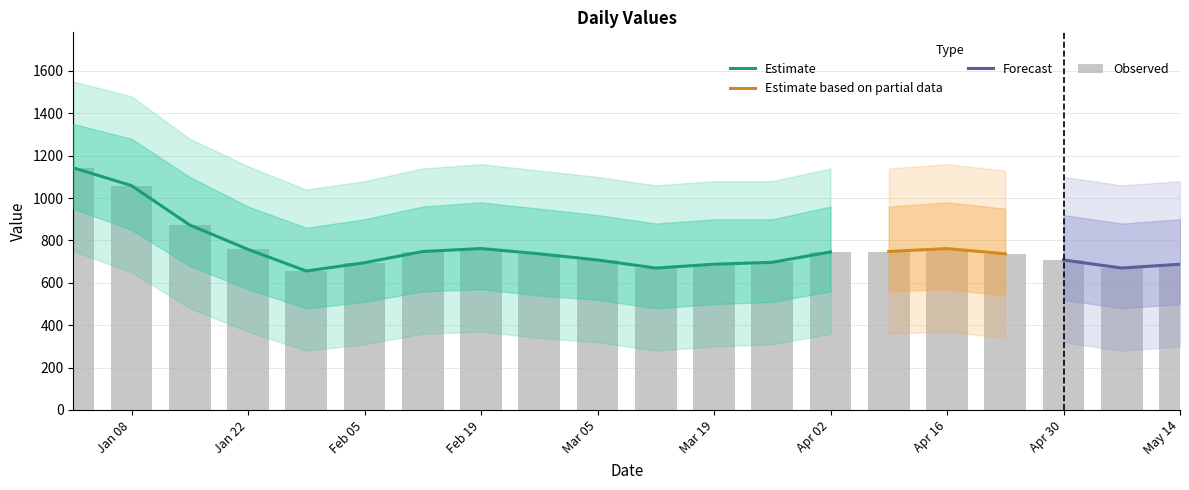

Reading left to right, extract all data points from this chart.

1143	1059	873	758	656	695	748	762	737	708	670	688	697	746	748	762	737	708	670	688